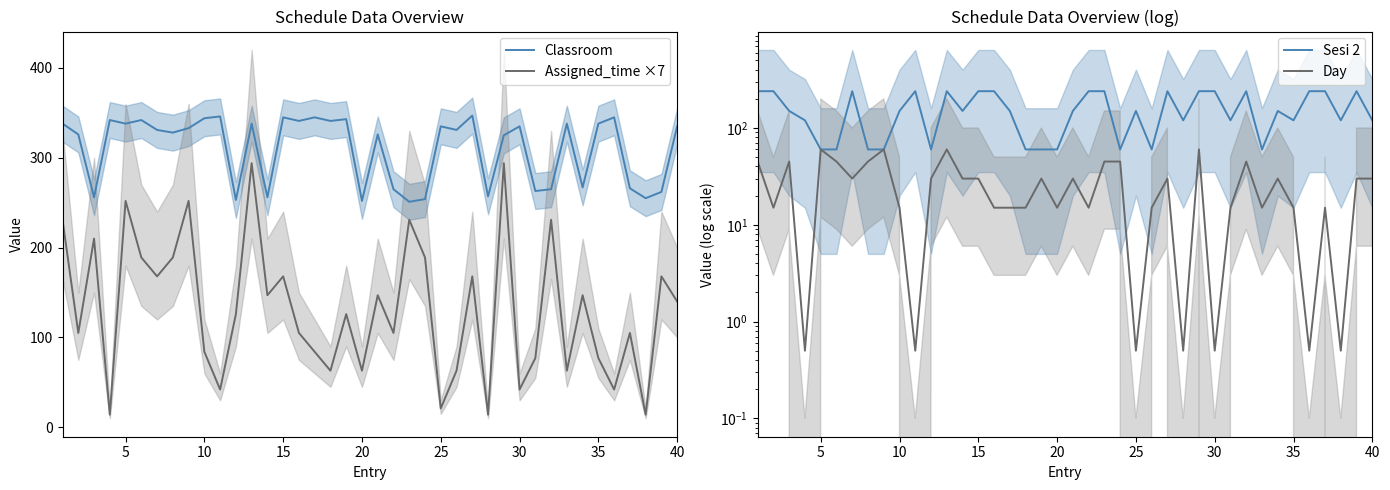

True or false: Classroom and Assigned_time ×7 cross at least once.

False